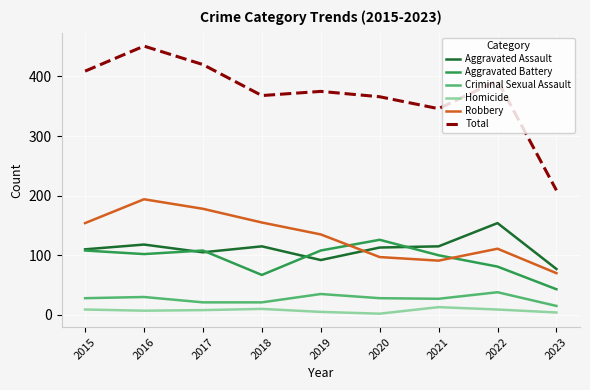

True or false: Criminal Sexual Assault and Robbery cross at least once.

False